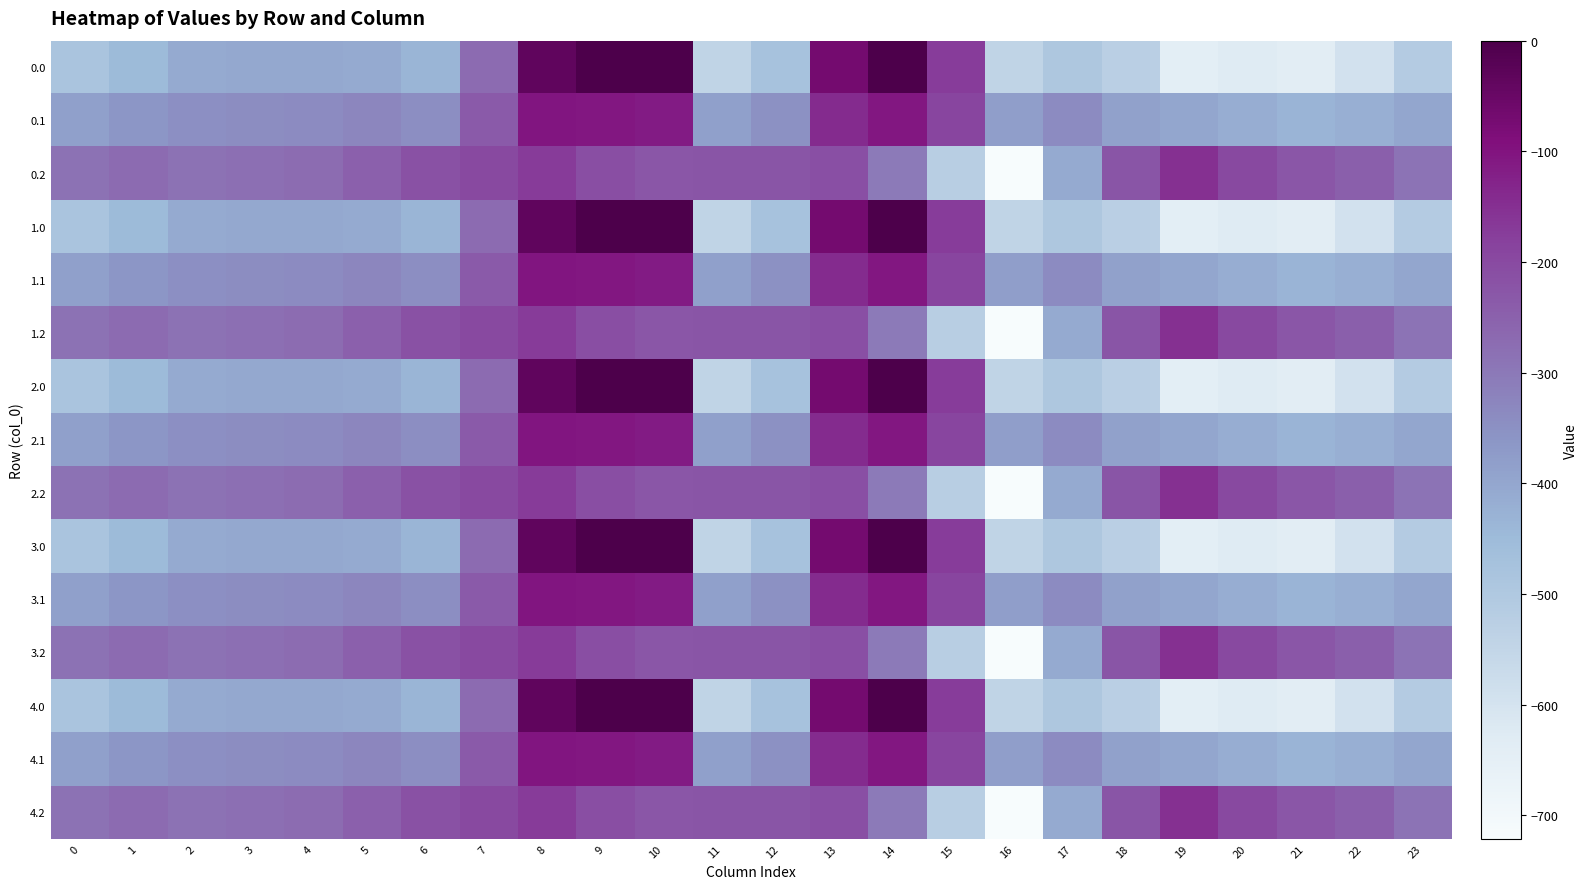

Reading left to right, extract all data points from this chart.

0.0: 0=-482.0	1=-449.5	2=-410.3	3=-404.4	4=-404.9	5=-410.8	6=-435.0	7=-270.7	8=-35.0	9=0.0	10=0.0	11=-544.3	12=-477.2	13=-70.2	14=-0.3	15=-172.8	16=-545.4	17=-493.8	18=-529.6	19=-644.5	20=-629.9	21=-638.4	22=-592.3	23=-511.3
0.1: 0=-384.6	1=-361.1	2=-347.9	3=-342.7	4=-339.6	5=-329.5	6=-345.2	7=-234.9	8=-102.3	9=-104.8	10=-114.0	11=-384.7	12=-350.8	13=-141.2	14=-105.5	15=-190.4	16=-380.5	17=-340.1	18=-388.5	19=-399.7	20=-414.5	21=-432.4	22=-419.9	23=-399.4
0.2: 0=-287.1	1=-272.7	2=-285.5	3=-281.0	4=-274.4	5=-248.1	6=-216.4	7=-199.0	8=-169.5	9=-209.6	10=-228.0	11=-225.2	12=-224.3	13=-212.2	14=-301.9	15=-522.2	16=-721.2	17=-409.5	18=-223.1	19=-151.1	20=-199.2	21=-226.4	22=-247.4	23=-287.5
1.0: 0=-482.0	1=-449.5	2=-410.3	3=-404.4	4=-404.9	5=-410.8	6=-435.0	7=-270.7	8=-35.0	9=0.0	10=0.0	11=-544.3	12=-477.2	13=-70.2	14=-0.3	15=-172.8	16=-545.4	17=-493.8	18=-529.6	19=-644.5	20=-629.9	21=-638.4	22=-592.3	23=-511.3
1.1: 0=-384.6	1=-361.1	2=-347.9	3=-342.7	4=-339.6	5=-329.5	6=-345.2	7=-234.9	8=-102.3	9=-104.8	10=-114.0	11=-384.7	12=-350.8	13=-141.2	14=-105.5	15=-190.4	16=-380.5	17=-340.1	18=-388.5	19=-399.7	20=-414.5	21=-432.4	22=-419.9	23=-399.4
1.2: 0=-287.1	1=-272.7	2=-285.5	3=-281.0	4=-274.4	5=-248.1	6=-216.4	7=-199.0	8=-169.5	9=-209.6	10=-228.0	11=-225.2	12=-224.3	13=-212.2	14=-301.9	15=-522.2	16=-721.2	17=-409.5	18=-223.1	19=-151.1	20=-199.2	21=-226.4	22=-247.4	23=-287.5
2.0: 0=-482.0	1=-449.5	2=-410.3	3=-404.4	4=-404.9	5=-410.8	6=-435.0	7=-270.7	8=-35.0	9=0.0	10=0.0	11=-544.3	12=-477.2	13=-70.2	14=-0.3	15=-172.8	16=-545.4	17=-493.8	18=-529.6	19=-644.5	20=-629.9	21=-638.4	22=-592.3	23=-511.3
2.1: 0=-384.6	1=-361.1	2=-347.9	3=-342.7	4=-339.6	5=-329.5	6=-345.2	7=-234.9	8=-102.3	9=-104.8	10=-114.0	11=-384.7	12=-350.8	13=-141.2	14=-105.5	15=-190.4	16=-380.5	17=-340.1	18=-388.5	19=-399.7	20=-414.5	21=-432.4	22=-419.9	23=-399.4
2.2: 0=-287.1	1=-272.7	2=-285.5	3=-281.0	4=-274.4	5=-248.1	6=-216.4	7=-199.0	8=-169.5	9=-209.6	10=-228.0	11=-225.2	12=-224.3	13=-212.2	14=-301.9	15=-522.2	16=-721.2	17=-409.5	18=-223.1	19=-151.1	20=-199.2	21=-226.4	22=-247.4	23=-287.5
3.0: 0=-482.0	1=-449.5	2=-410.3	3=-404.4	4=-404.9	5=-410.8	6=-435.0	7=-270.7	8=-35.0	9=0.0	10=0.0	11=-544.3	12=-477.2	13=-70.2	14=-0.3	15=-172.8	16=-545.4	17=-493.8	18=-529.6	19=-644.5	20=-629.9	21=-638.4	22=-592.3	23=-511.3
3.1: 0=-384.6	1=-361.1	2=-347.9	3=-342.7	4=-339.6	5=-329.5	6=-345.2	7=-234.9	8=-102.3	9=-104.8	10=-114.0	11=-384.7	12=-350.8	13=-141.2	14=-105.5	15=-190.4	16=-380.5	17=-340.1	18=-388.5	19=-399.7	20=-414.5	21=-432.4	22=-419.9	23=-399.4
3.2: 0=-287.1	1=-272.7	2=-285.5	3=-281.0	4=-274.4	5=-248.1	6=-216.4	7=-199.0	8=-169.5	9=-209.6	10=-228.0	11=-225.2	12=-224.3	13=-212.2	14=-301.9	15=-522.2	16=-721.2	17=-409.5	18=-223.1	19=-151.1	20=-199.2	21=-226.4	22=-247.4	23=-287.5
4.0: 0=-482.0	1=-449.5	2=-410.3	3=-404.4	4=-404.9	5=-410.8	6=-435.0	7=-270.7	8=-35.0	9=0.0	10=0.0	11=-544.3	12=-477.2	13=-70.2	14=-0.3	15=-172.8	16=-545.4	17=-493.8	18=-529.6	19=-644.5	20=-629.9	21=-638.4	22=-592.3	23=-511.3
4.1: 0=-384.6	1=-361.1	2=-347.9	3=-342.7	4=-339.6	5=-329.5	6=-345.2	7=-234.9	8=-102.3	9=-104.8	10=-114.0	11=-384.7	12=-350.8	13=-141.2	14=-105.5	15=-190.4	16=-380.5	17=-340.1	18=-388.5	19=-399.7	20=-414.5	21=-432.4	22=-419.9	23=-399.4
4.2: 0=-287.1	1=-272.7	2=-285.5	3=-281.0	4=-274.4	5=-248.1	6=-216.4	7=-199.0	8=-169.5	9=-209.6	10=-228.0	11=-225.2	12=-224.3	13=-212.2	14=-301.9	15=-522.2	16=-721.2	17=-409.5	18=-223.1	19=-151.1	20=-199.2	21=-226.4	22=-247.4	23=-287.5